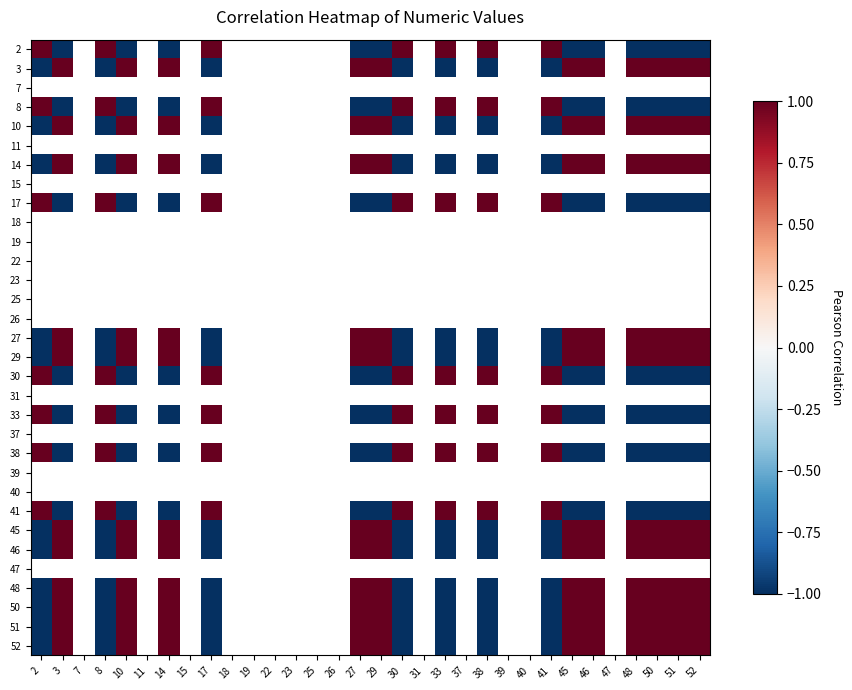

Between 19 and 33, which is larger?

33